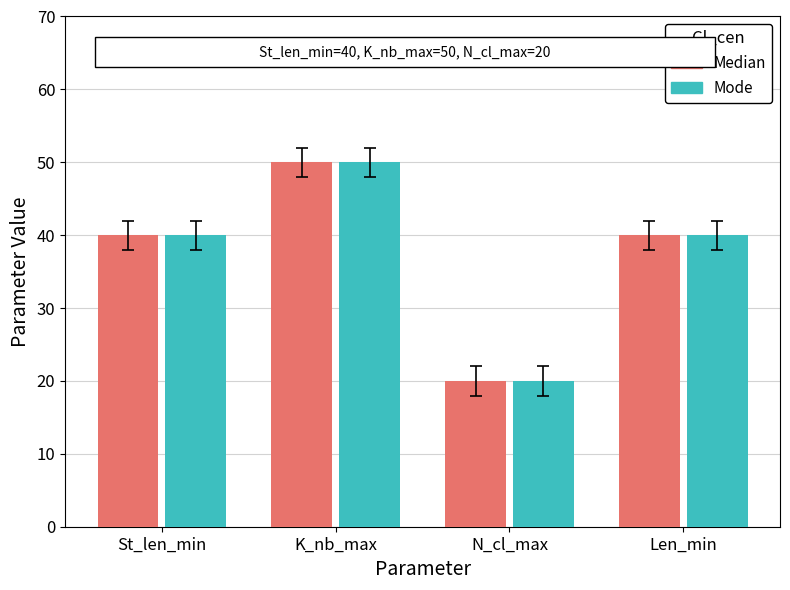

What is the greatest value displayed?

50